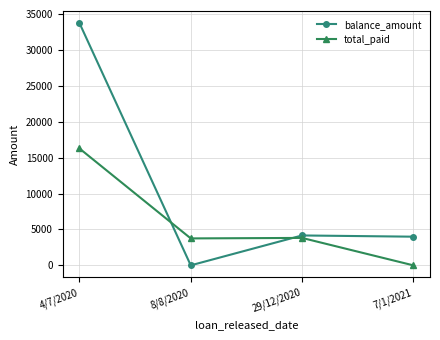

How many data points in total_paid are above 3818?

2